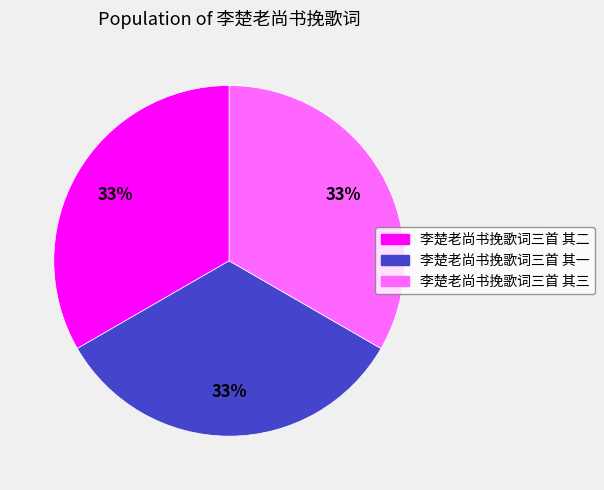

To the nearest percent, what is the combined percentage of 李楚老尚书挽歌词三首 其二 and 李楚老尚书挽歌词三首 其三?

67%